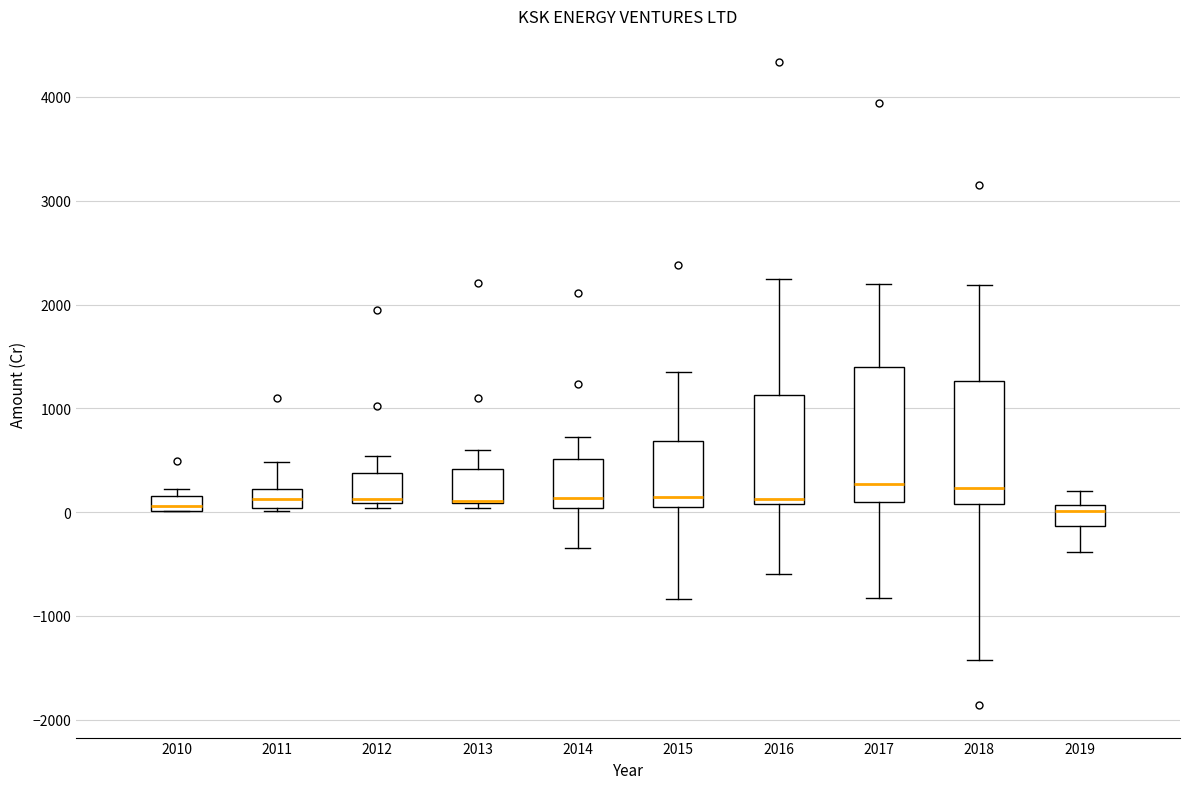

Which box is the tallest, from its lower edge to its upper edge?

2017